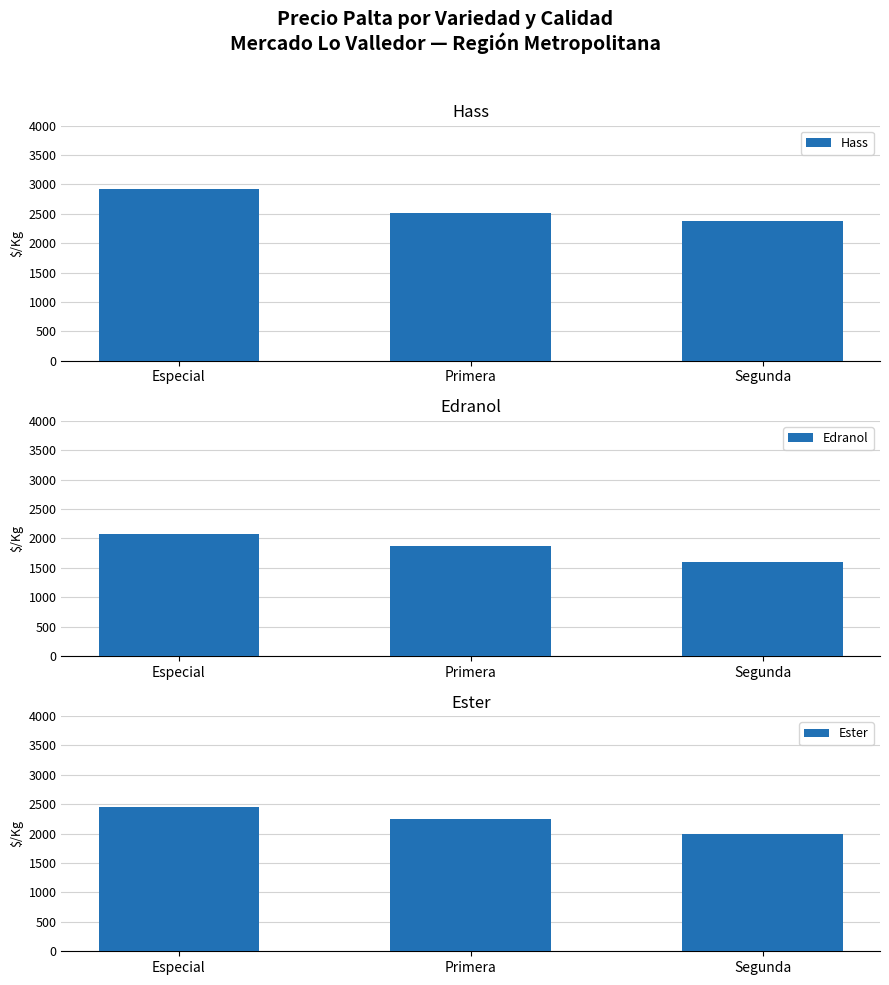

True or false: Hass has a value of 2513 at Primera.

True